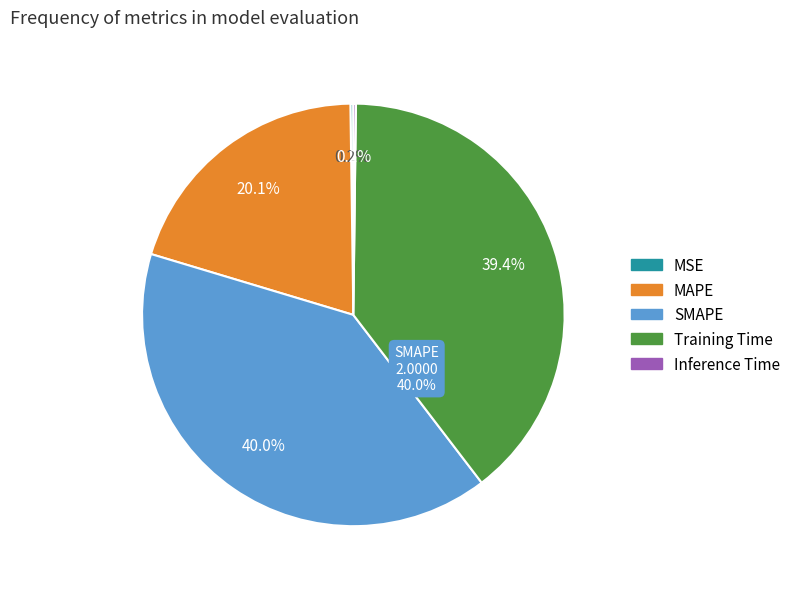

What percentage is the Training Time slice, to the nearest percent?

39%